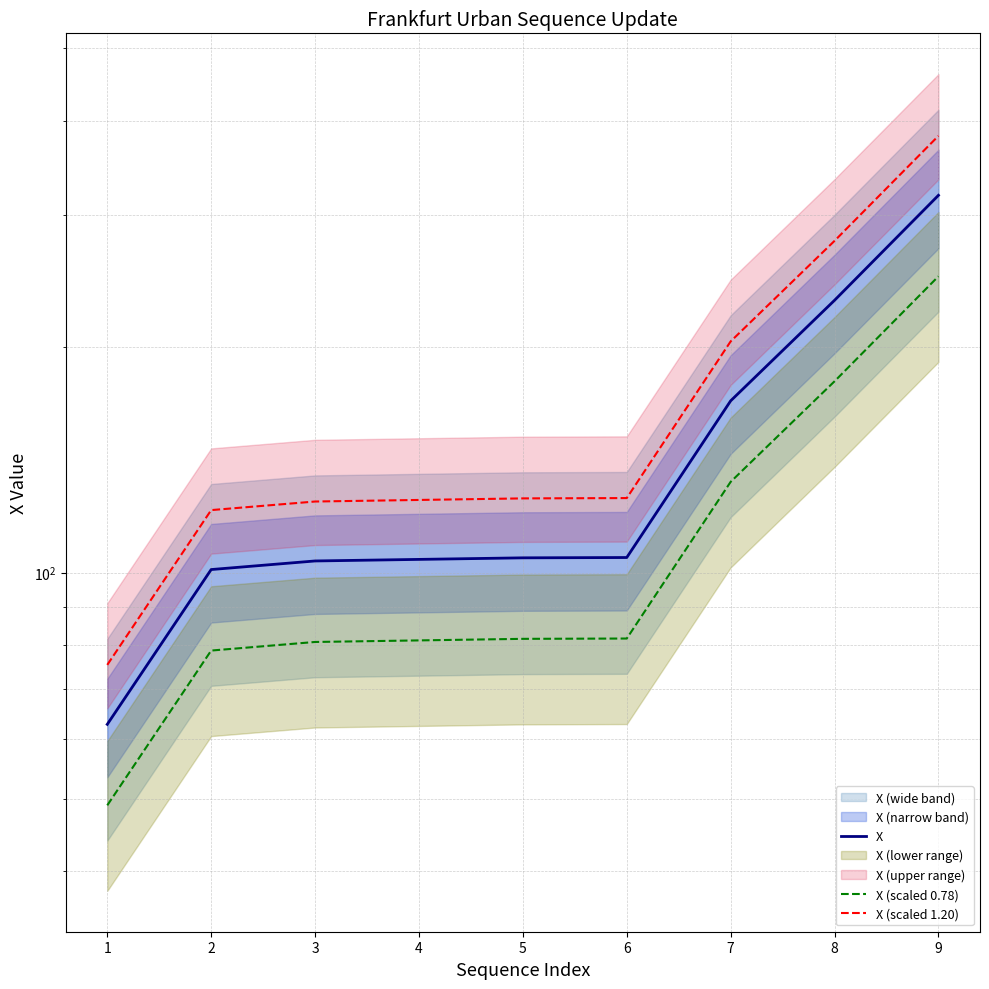

What is the minimum value for X?

62.8